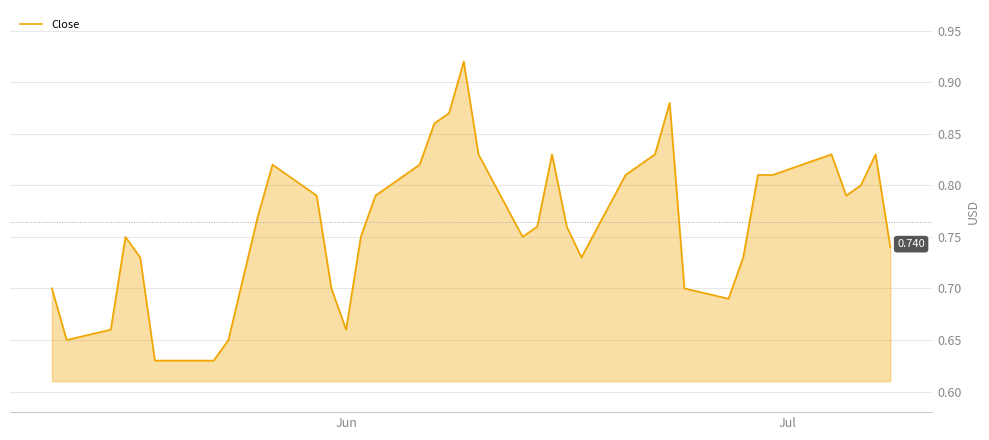

What is the greatest value displayed?

0.9